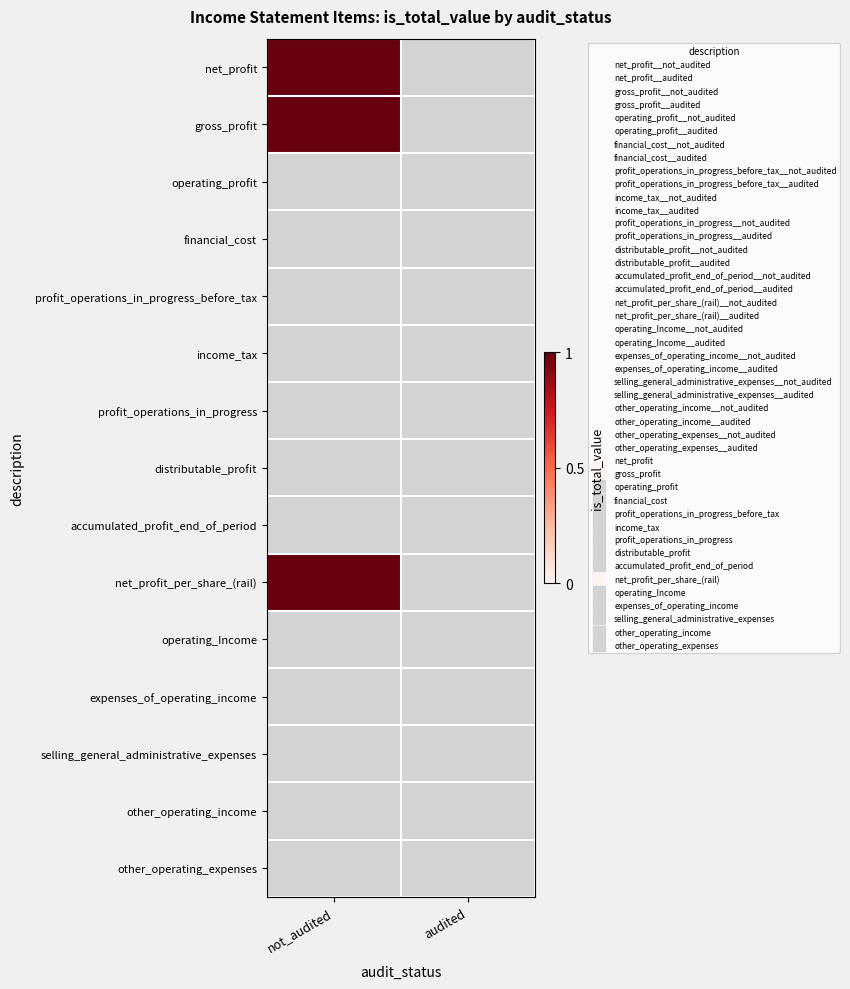

Reading left to right, what are all the values shown in this chart?

net_profit: 1	0
gross_profit: 1	0
operating_profit: 0	0
financial_cost: 0	0
profit_operations_in_progress_before_tax: 0	0
income_tax: 0	0
profit_operations_in_progress: 0	0
distributable_profit: 0	0
accumulated_profit_end_of_period: 0	0
net_profit_per_share_(rail): 1	0
operating_Income: 0	0
expenses_of_operating_income: 0	0
selling_general_administrative_expenses: 0	0
other_operating_income: 0	0
other_operating_expenses: 0	0